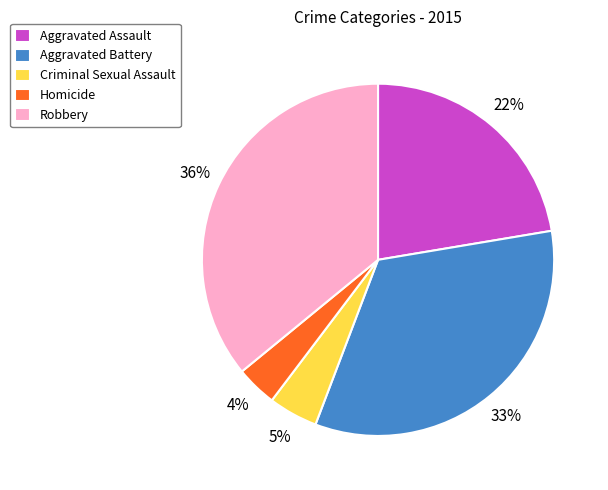

How many slices are in this pie chart?

5